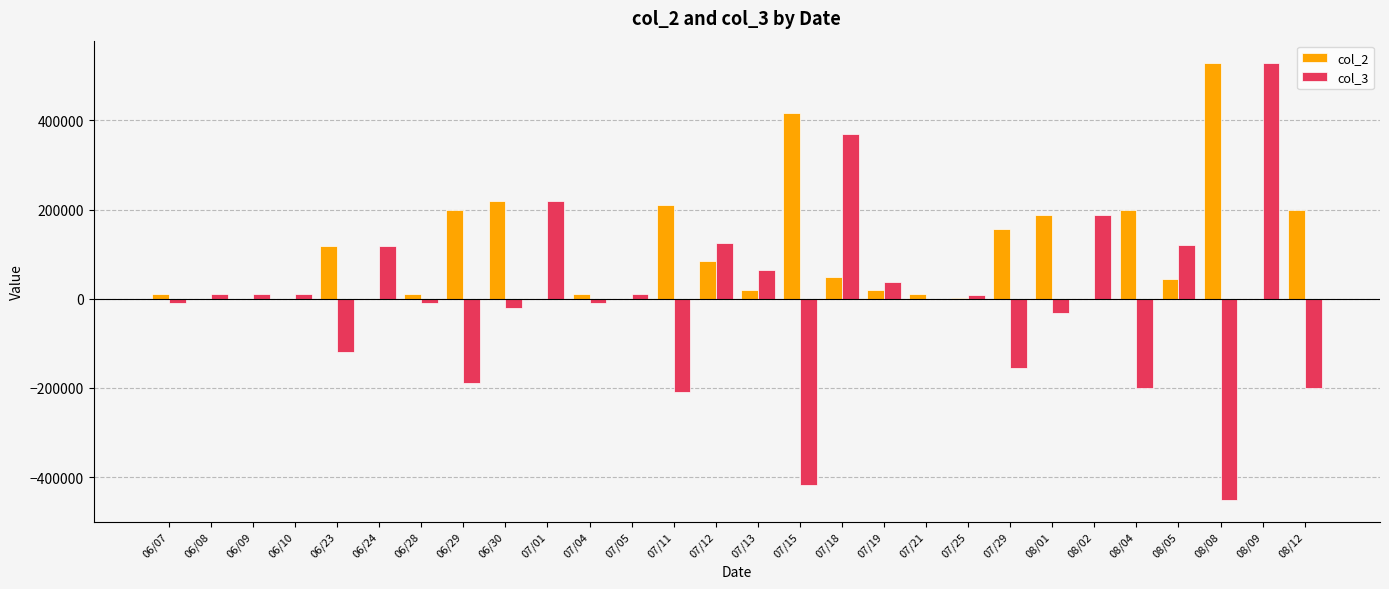

What is the sum of all col_3 values?

-202000